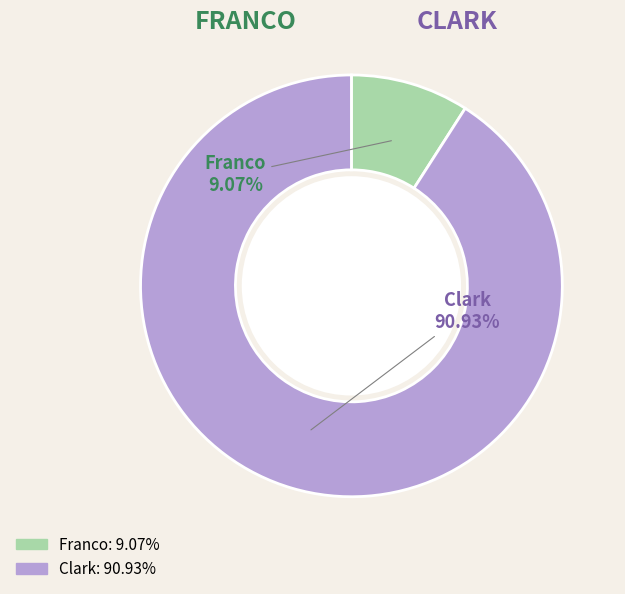

Is it true that Clark is 76% of the pie?

False